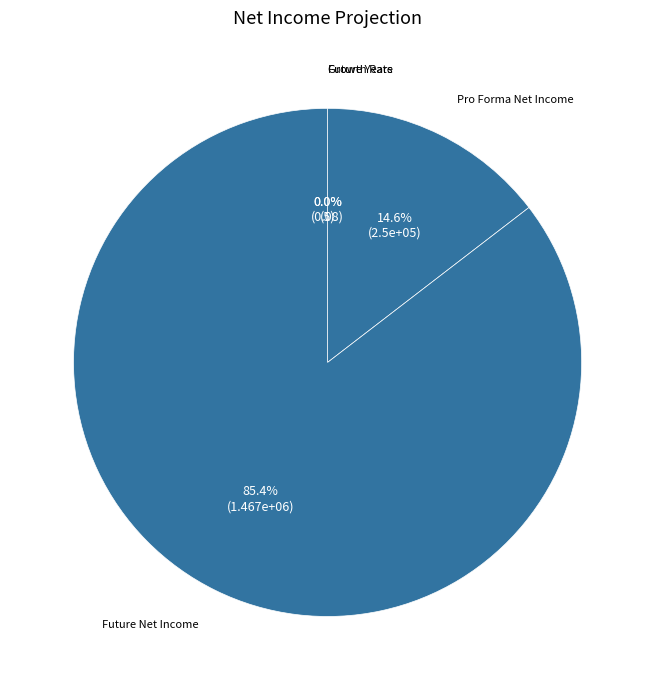

To the nearest percent, what is the average slice percentage?

25%